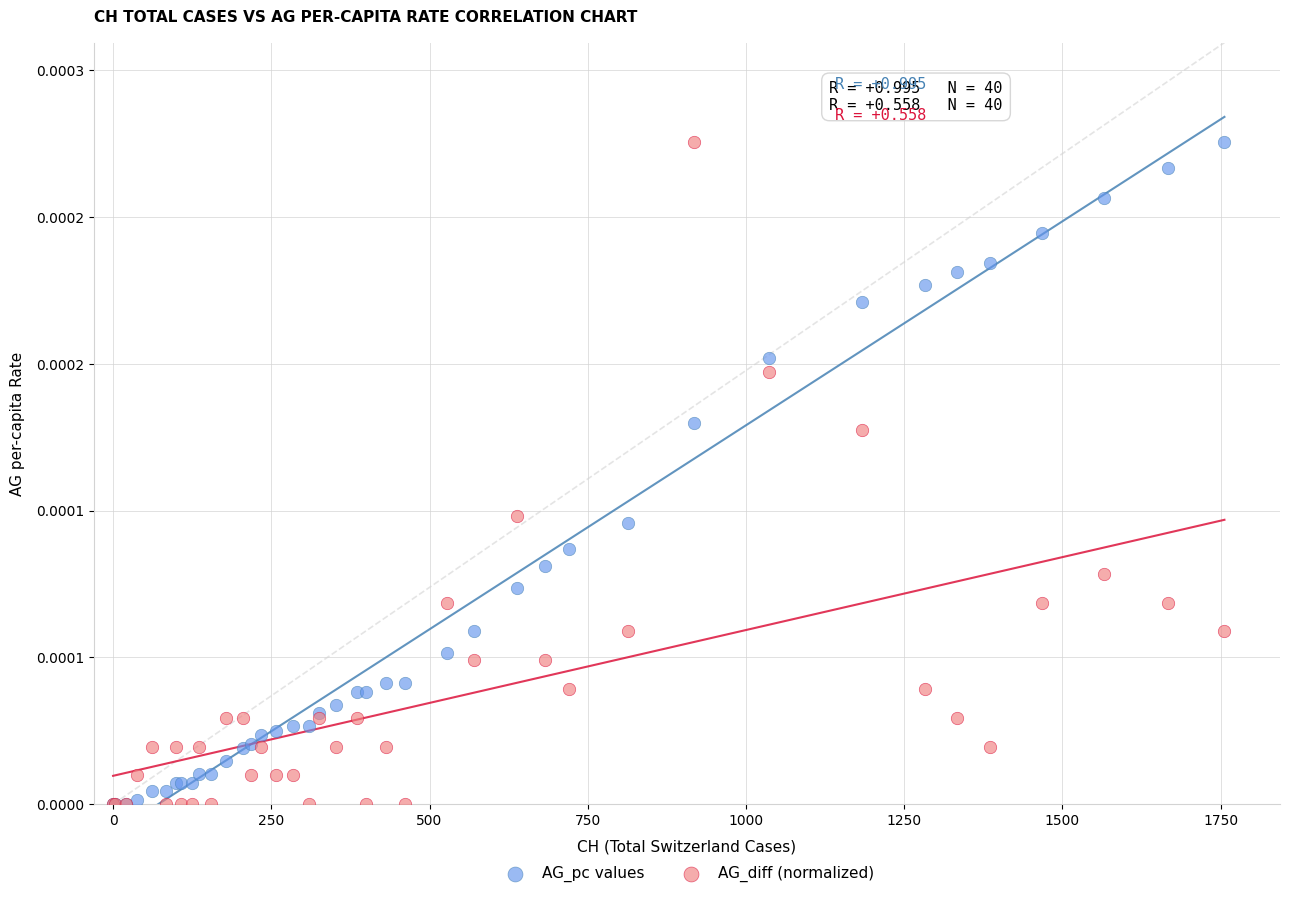

What are all the series names shown in the legend?

AG_pc values, AG_diff (normalized)